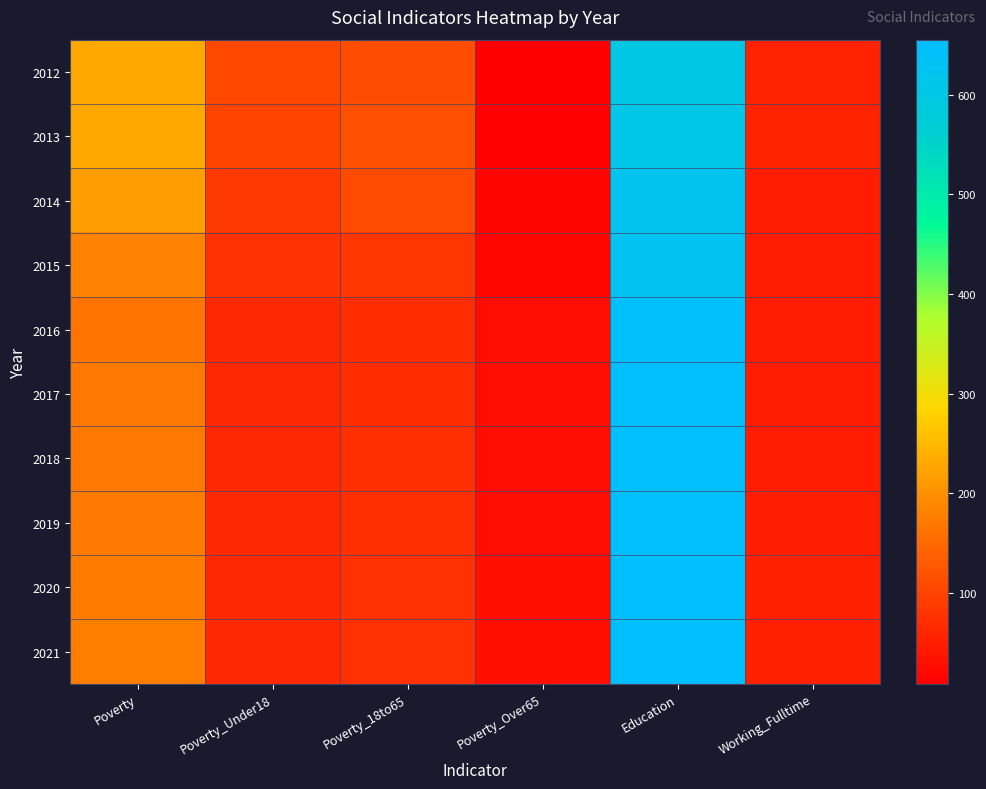

Which category has the highest value across all series?

Education